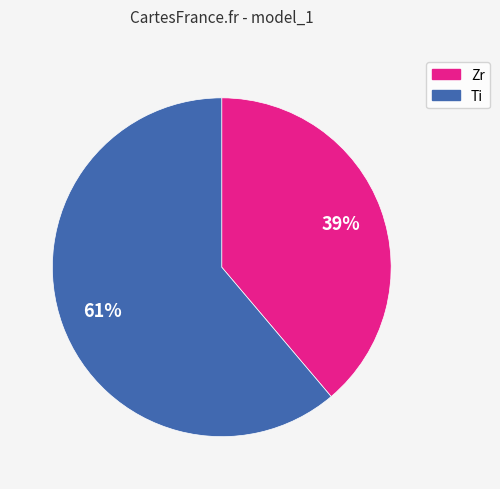

Is there any slice that represents more than half of the pie?

Yes